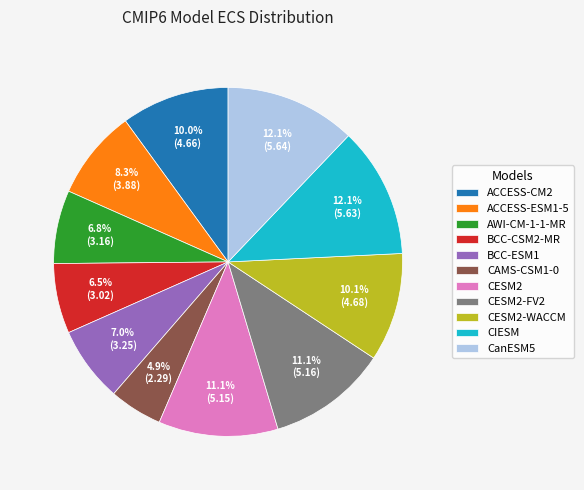

True or false: ACCESS-ESM1-5 accounts for 8% of the total.

True